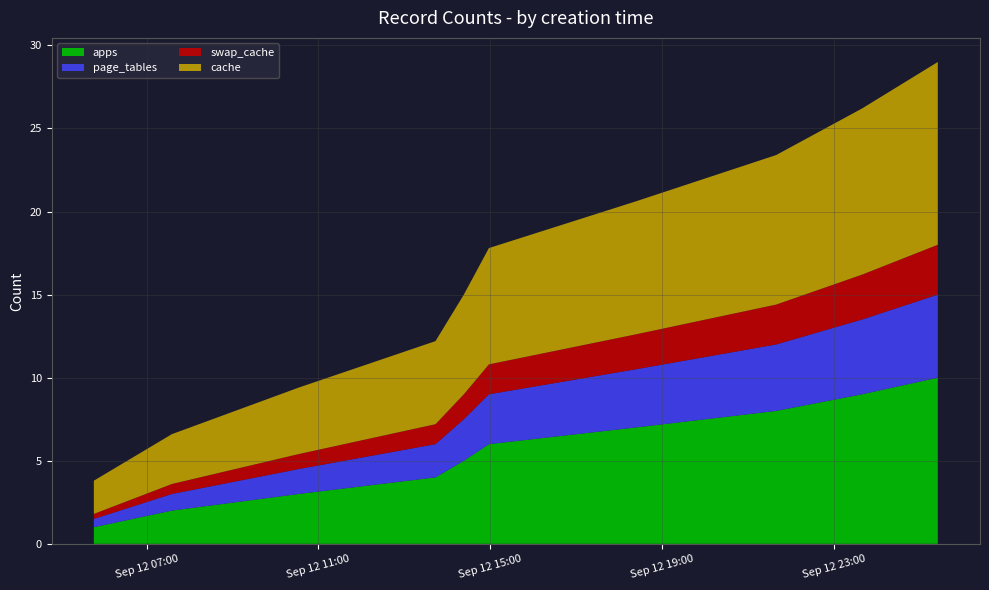

Reading left to right, list all the values displayed in this chart.

apps: 1.0	2.0	3.0	4.0	5.0	6.0	7.0	8.0	9.0	10.0
page_tables: 0.5	1.0	1.5	2.0	2.5	3.0	3.5	4.0	4.5	5.0
swap_cache: 0.3	0.6	0.9	1.2	1.5	1.8	2.1	2.4	2.7	3.0
cache: 2.0	3.0	4.0	5.0	6.0	7.0	8.0	9.0	10.0	11.0